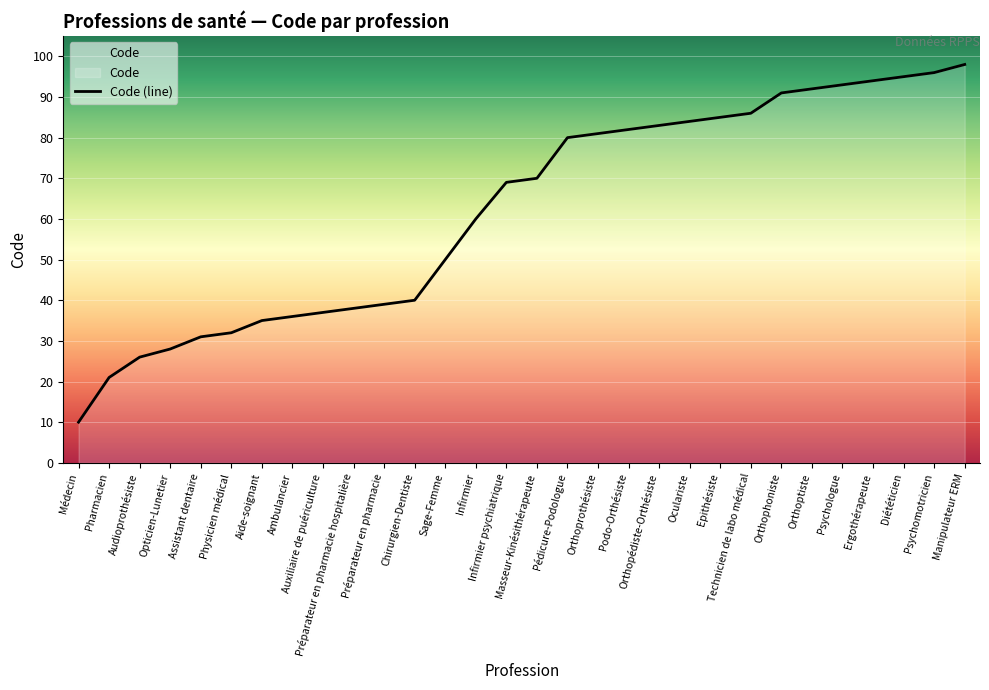

Does the chart display data point markers on the line(s)?

No